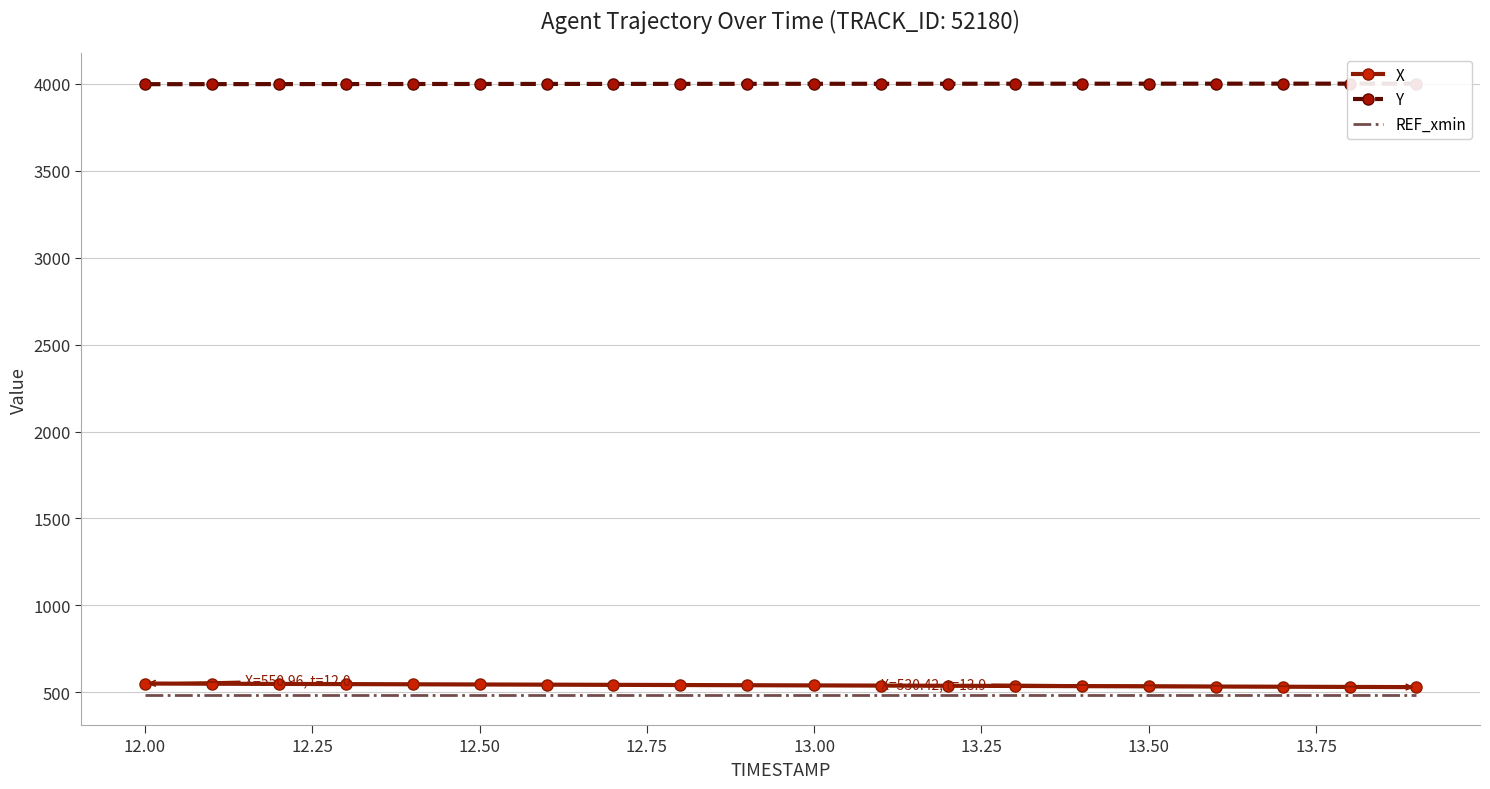

The value of REF_xmin at 12.00 is 760.3. True or false?

False